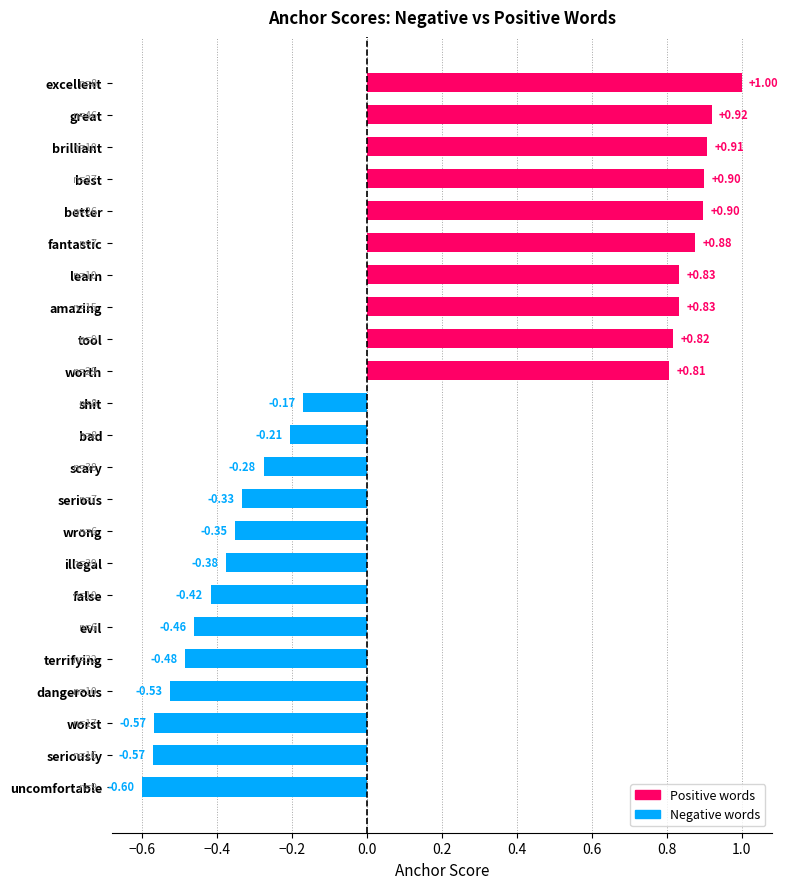

How many bars are there in total?

23